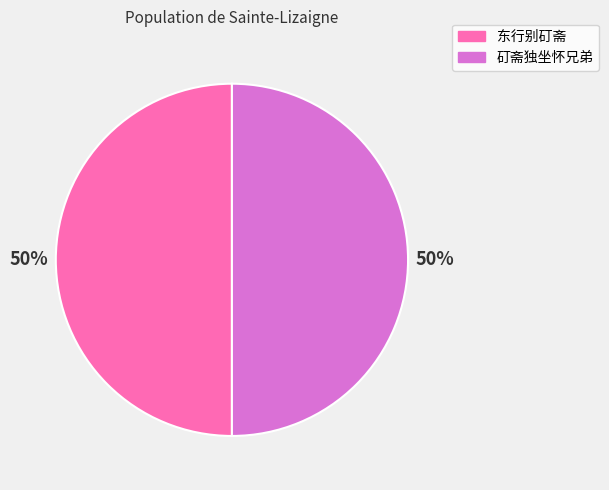

Is the sum of 东行别矴斋 and 矴斋独坐怀兄弟 greater than half?

Yes